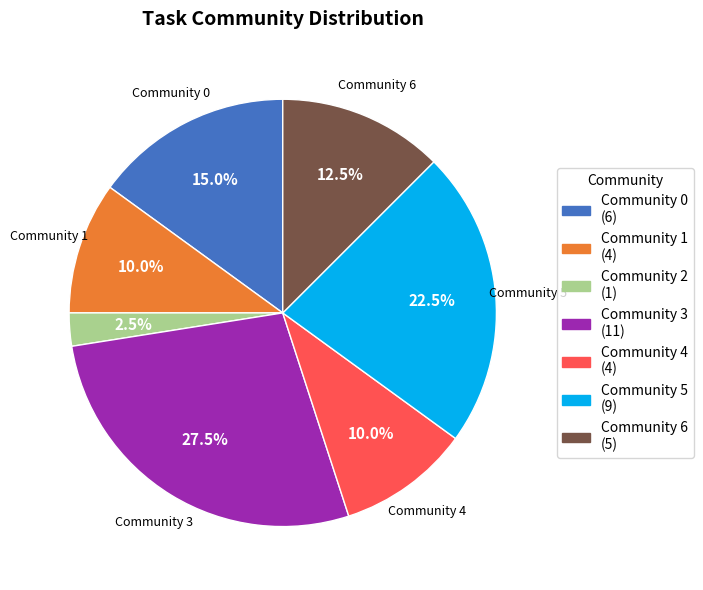

Is there a majority slice in this chart?

No